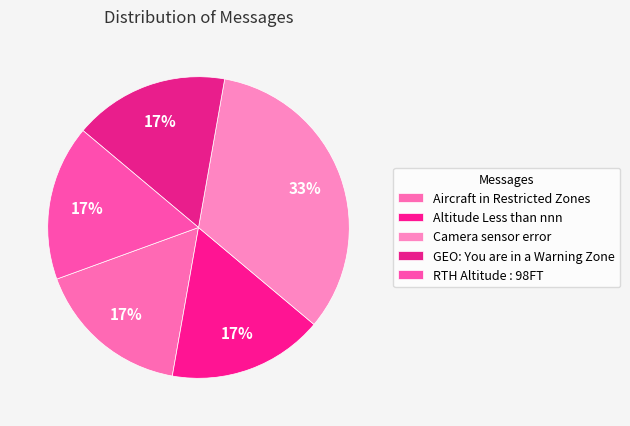

True or false: GEO: You are in a Warning Zone accounts for 17% of the total.

True